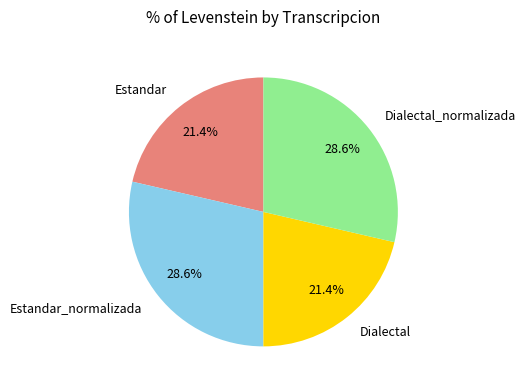

Is Estandar the majority of the pie?

No